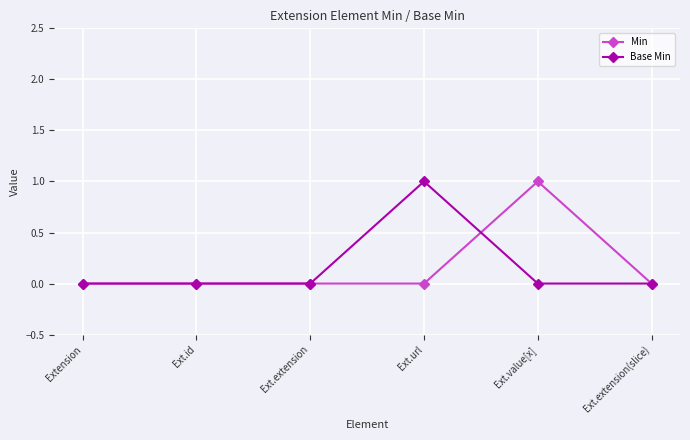

True or false: Base Min has more than 2 interior local peaks.

False